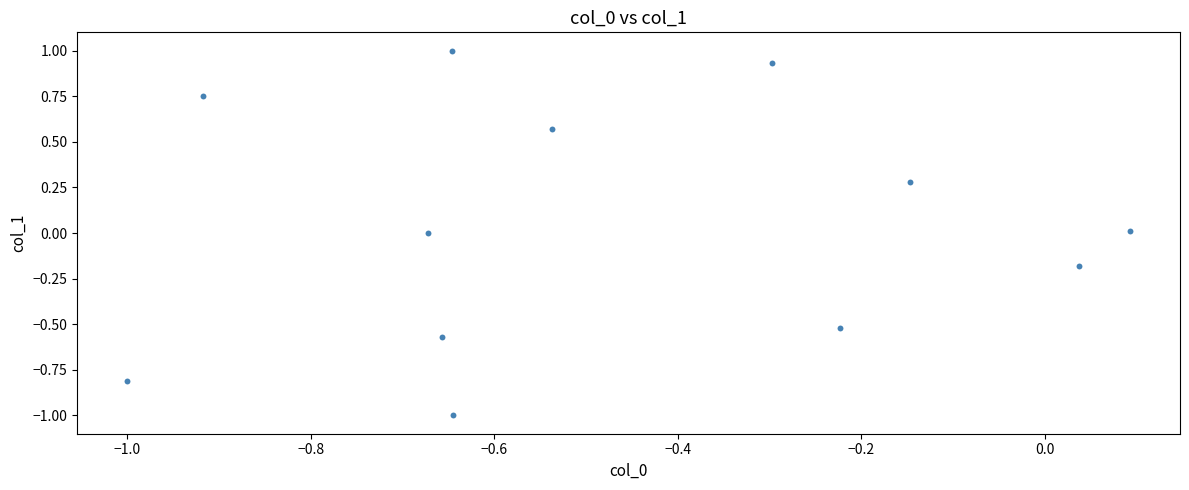

What is the range of X values (max minus min)?

1.1